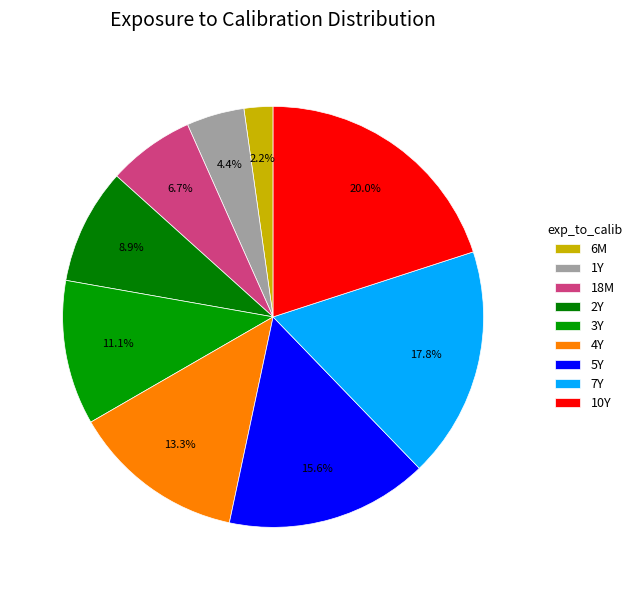

To the nearest percent, what is the average slice percentage?

11%